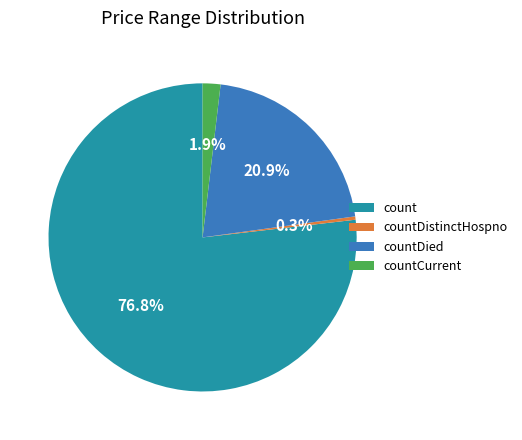

Does countCurrent represent more than half of the total?

No